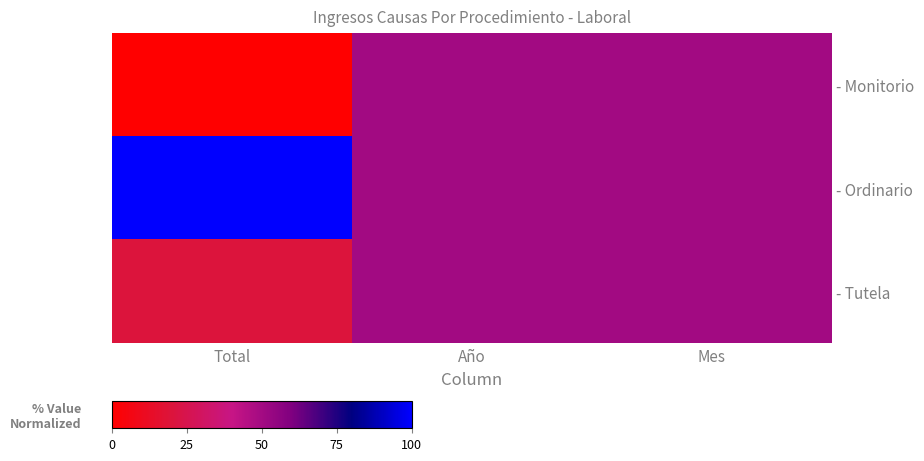

The value of - Monitorio at Total is 0. True or false?

True